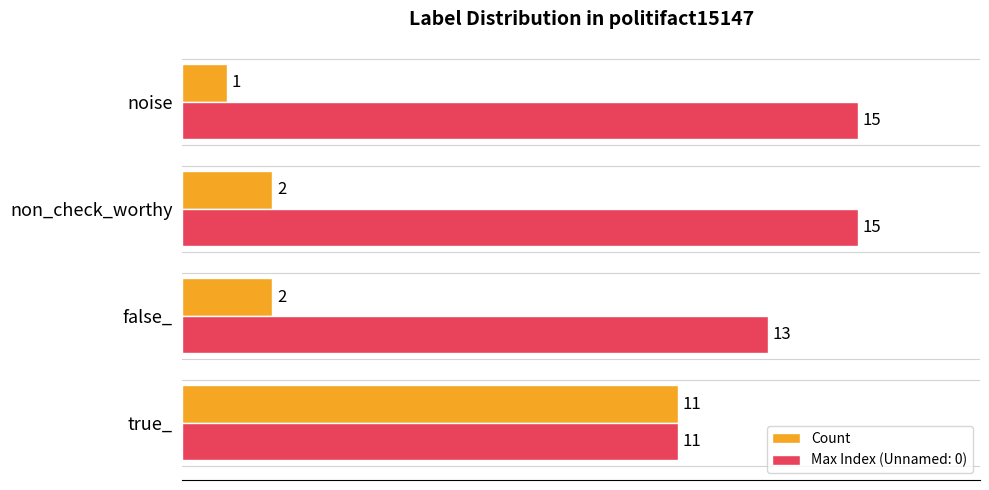

Rank the series by their average value, from highest to lowest.

Max Index (Unnamed: 0), Count